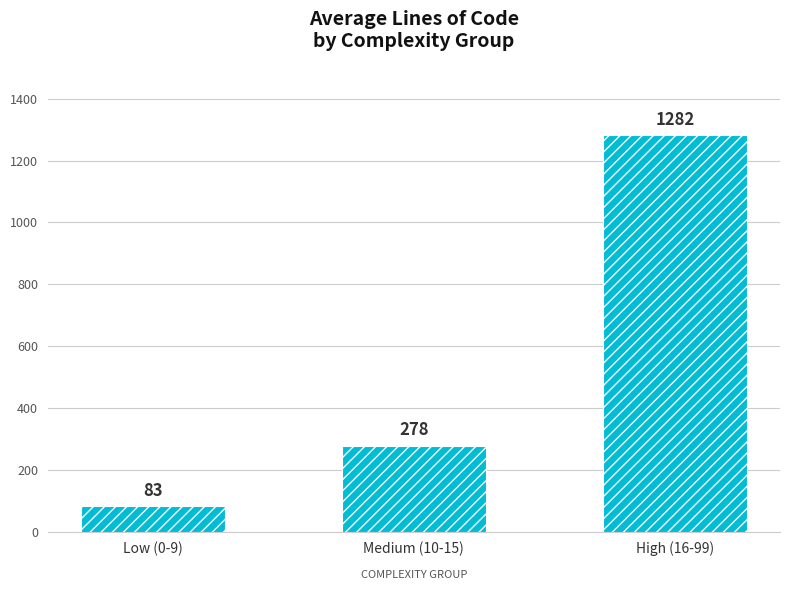

What is the difference between the values at Low (0-9) and Medium (10-15)?

195